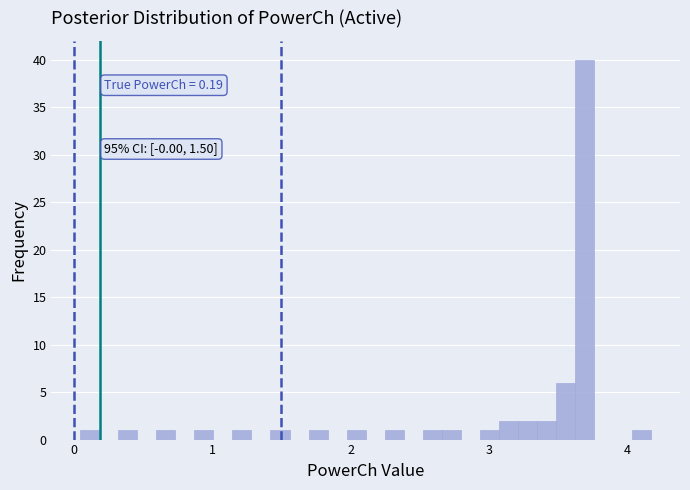

Read against the x-axis, roughly where is the centre of the tallest bar?

3.7